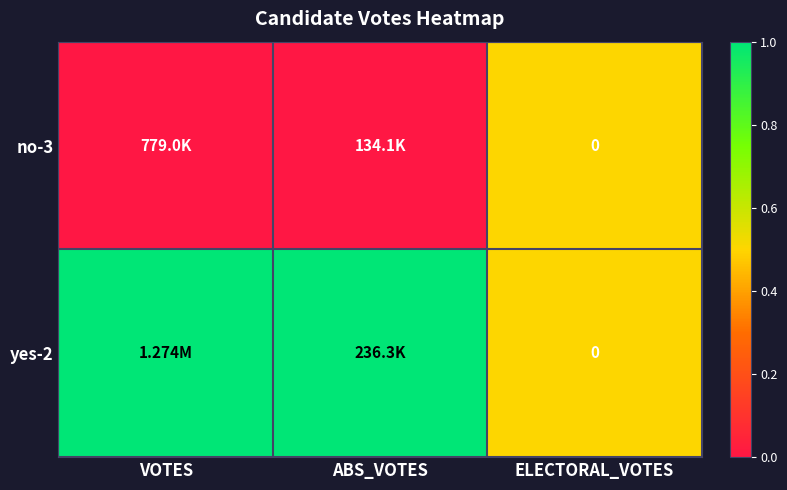

Which series has the largest total across all categories?

yes-2